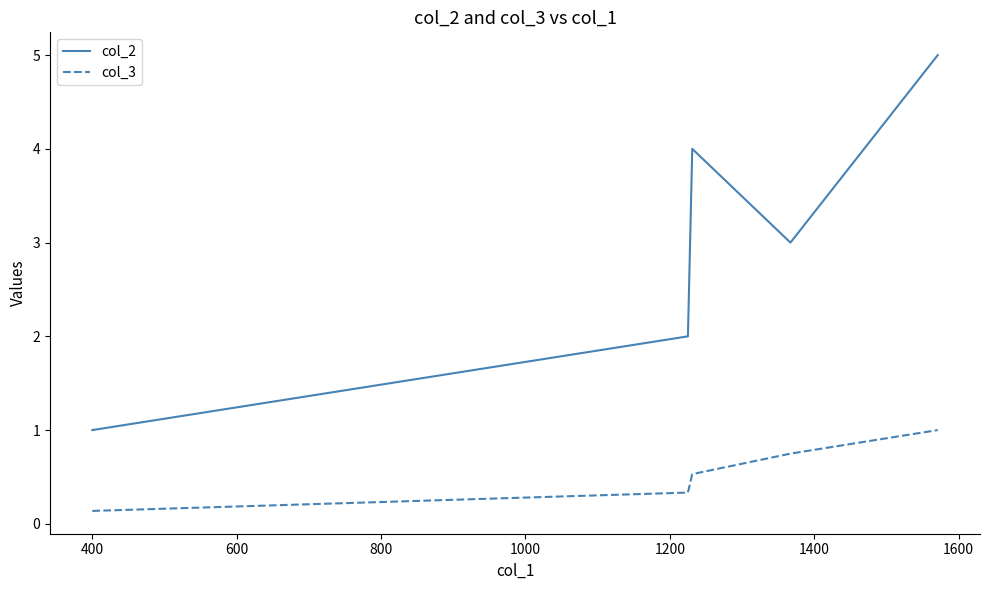

Rank the series by their average value, from lowest to highest.

col_3, col_2